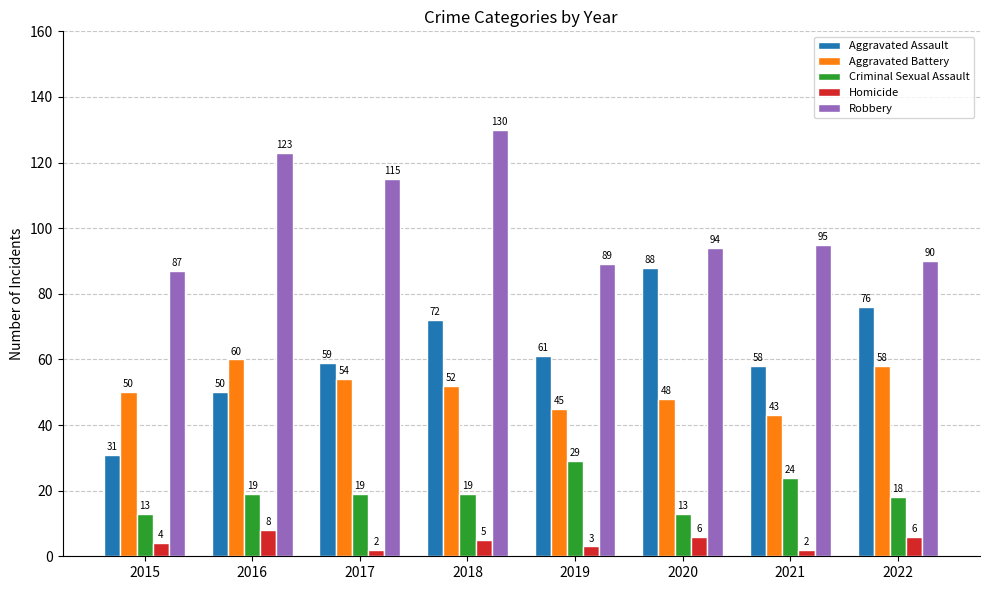

Reading right to left, list all the values displayed in this chart.

Aggravated Assault: 76	58	88	61	72	59	50	31
Aggravated Battery: 58	43	48	45	52	54	60	50
Criminal Sexual Assault: 18	24	13	29	19	19	19	13
Homicide: 6	2	6	3	5	2	8	4
Robbery: 90	95	94	89	130	115	123	87